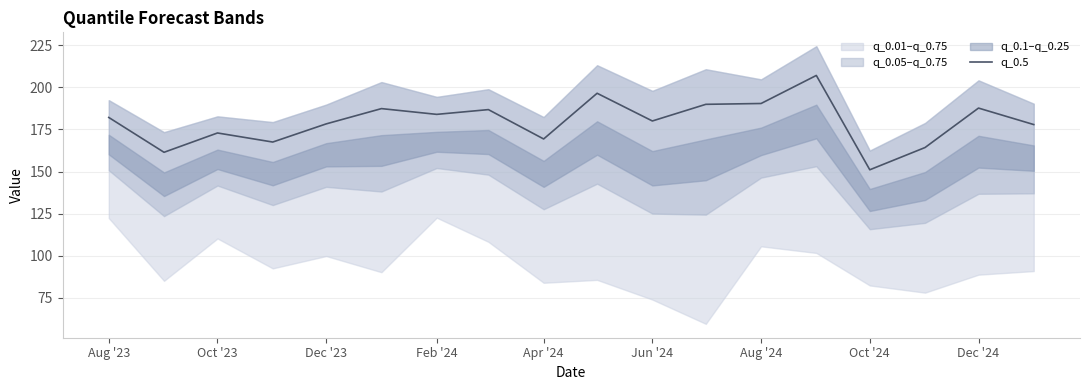

The value of q_0.5 at Apr '24 is 169.3. True or false?

True